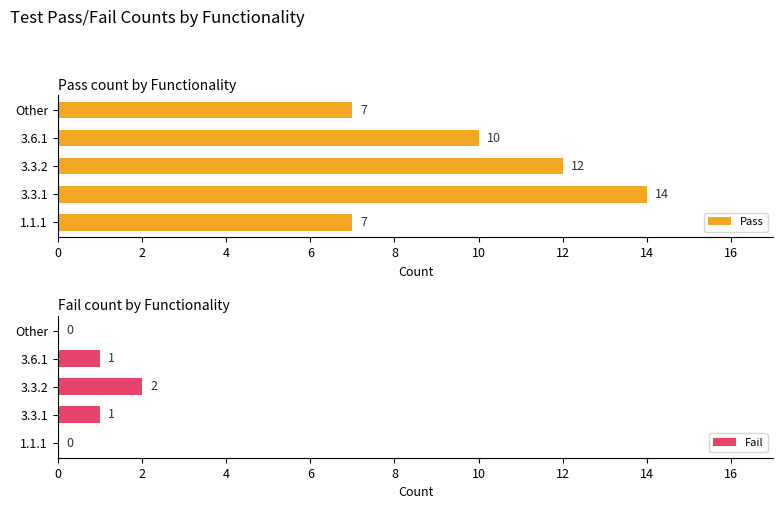

The Pass series shows 14 at 3.3.1. True or false?

True